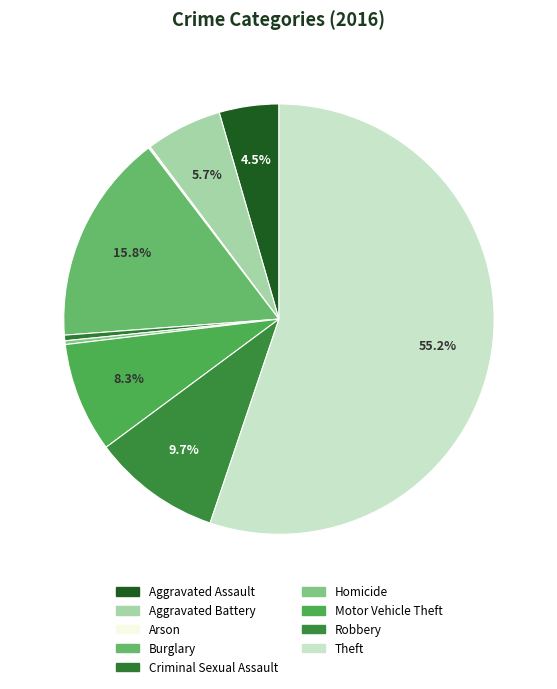

What is the smallest slice in the pie chart?

Arson